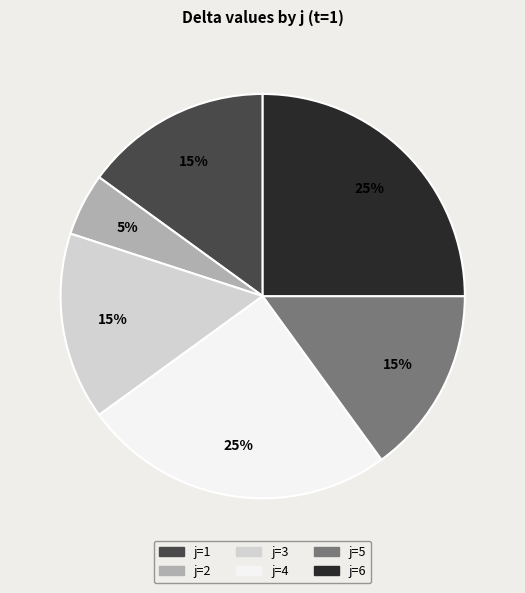

What is the ratio of the value at j=2 to the value at j=1?

0.3